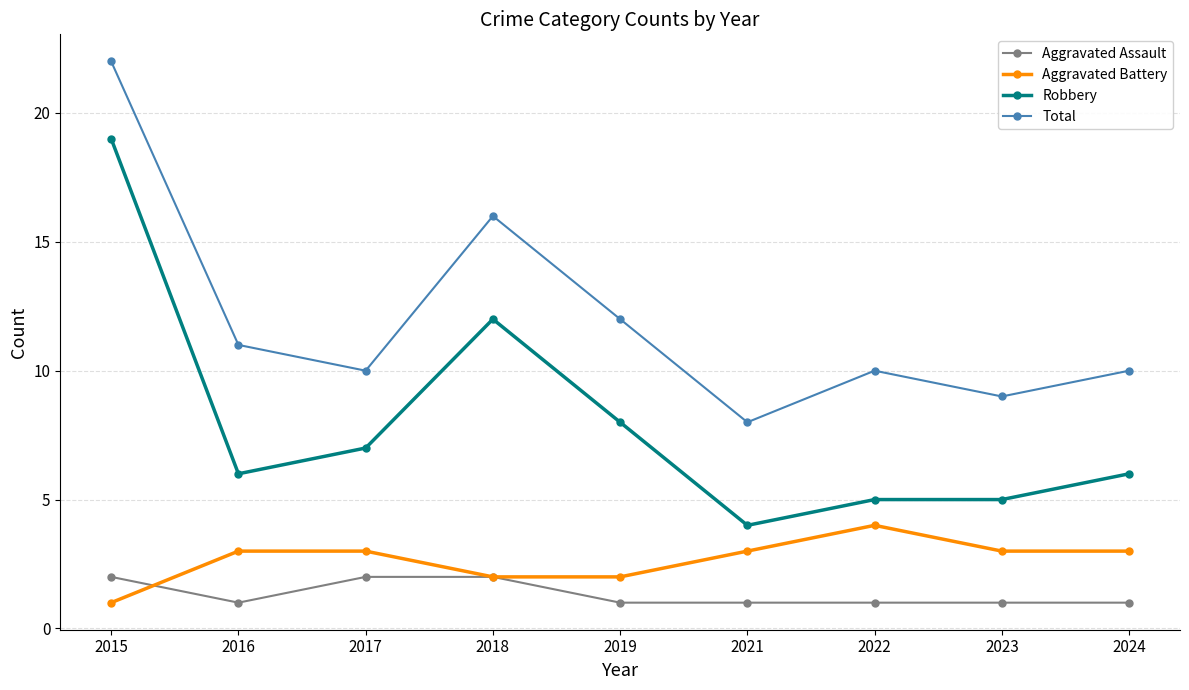

Is this an area chart (filled region under the line)?

No